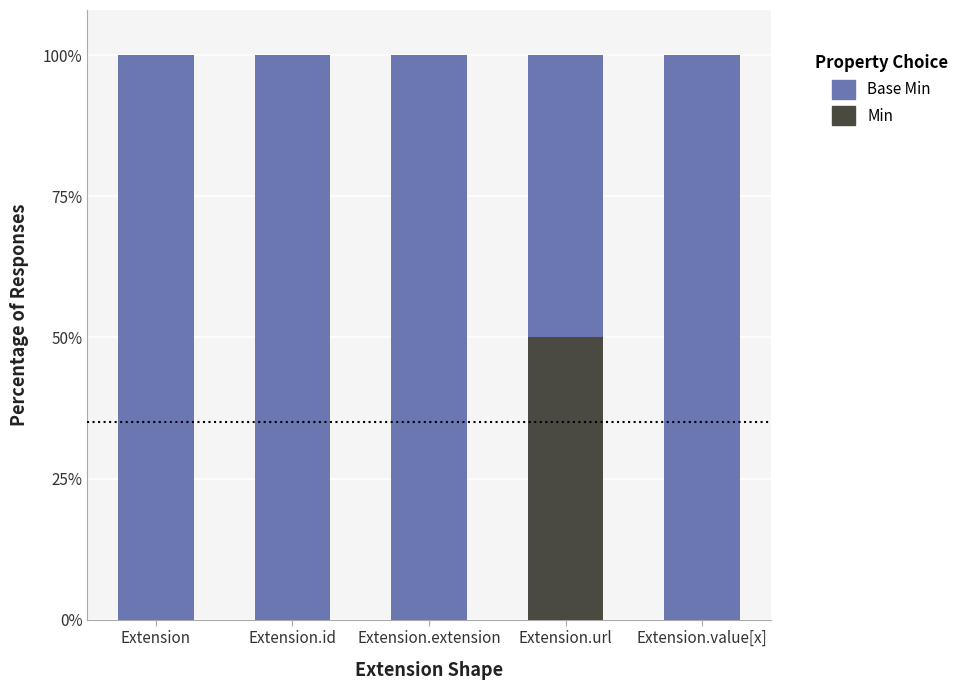

What is the total value across all series at Extension.extension?

100